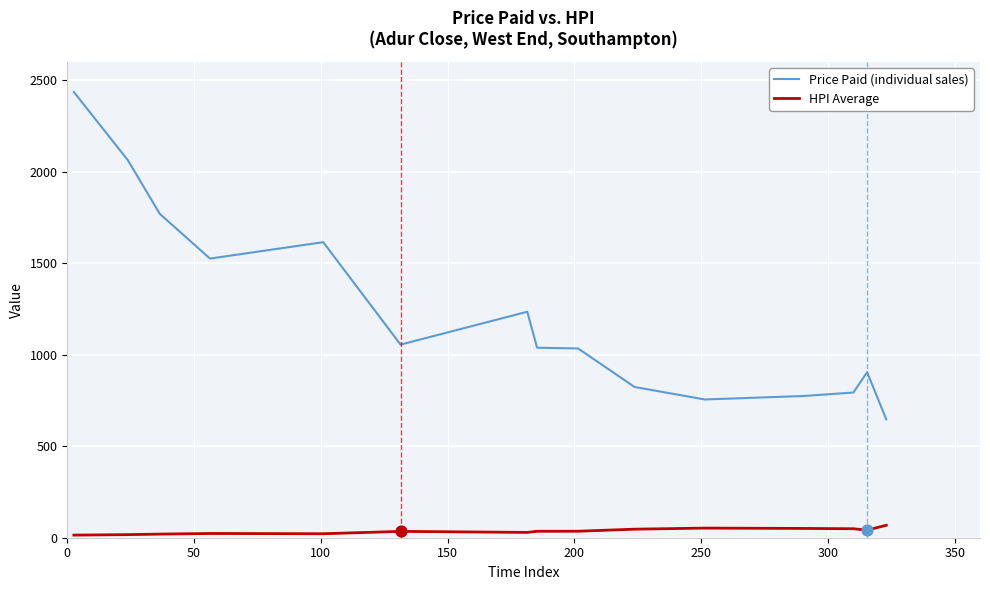

What are all the series names shown in the legend?

Price Paid (individual sales), HPI Average